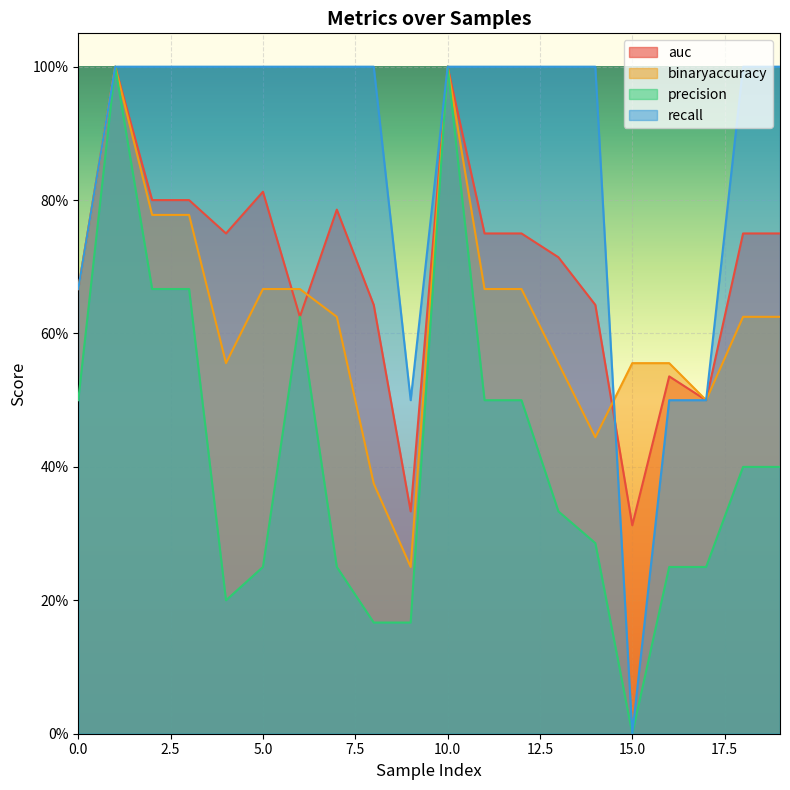

True or false: auc and precision cross at least once.

False